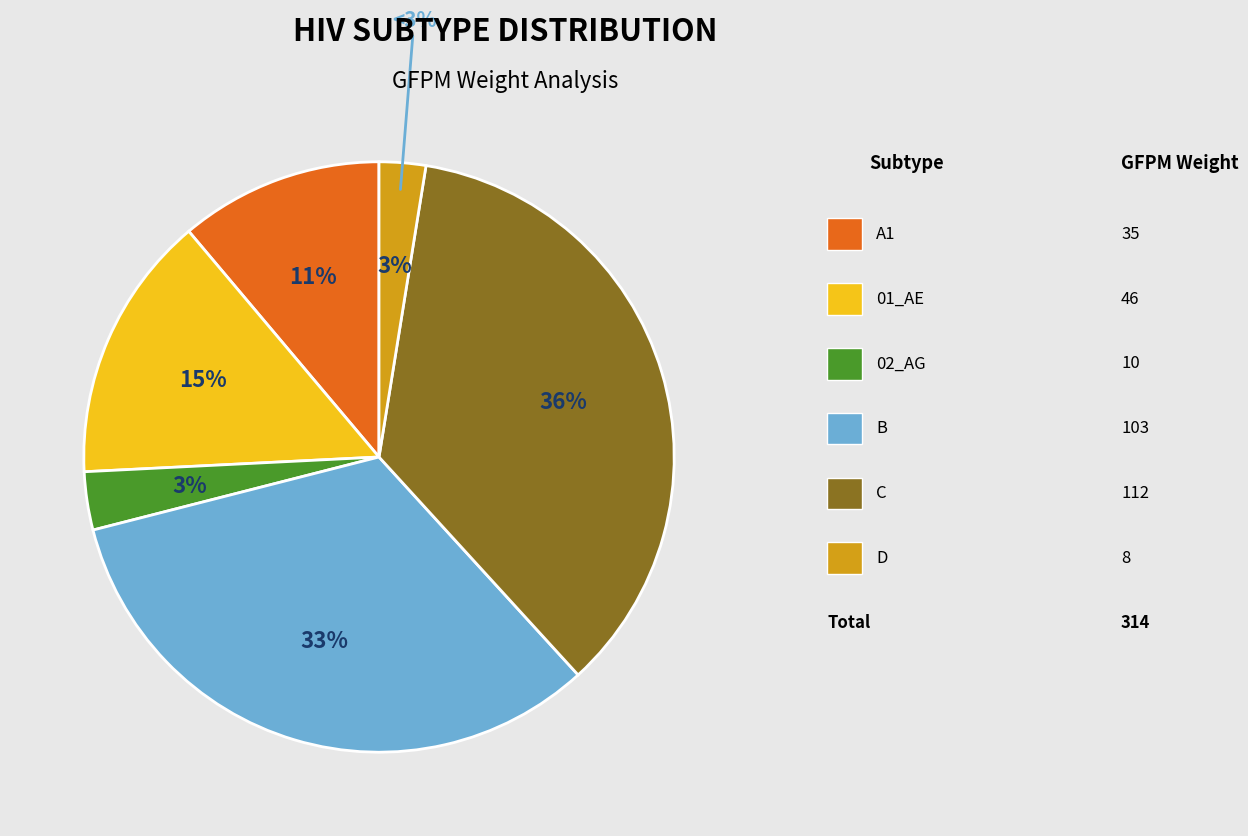

What is the change in value from A1 to B?

+68